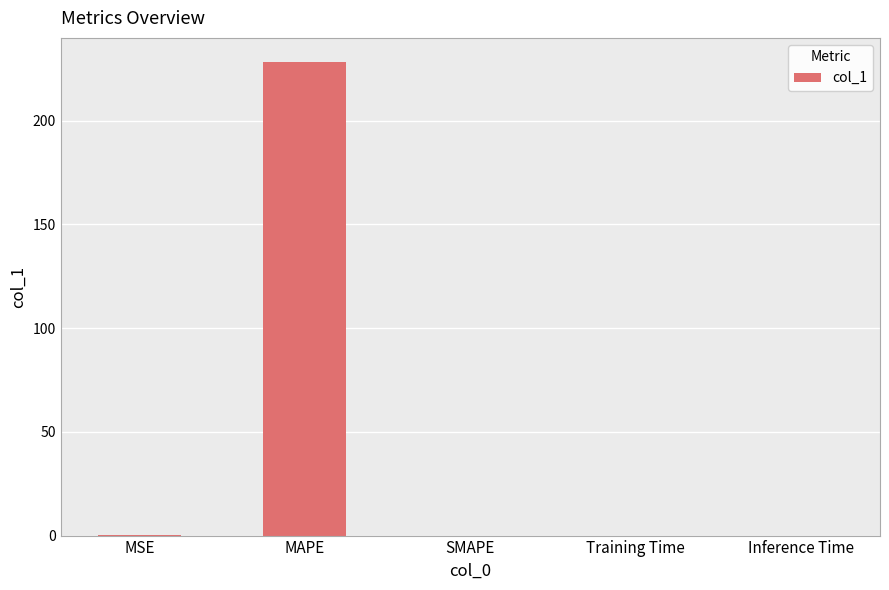

Is it true that the value at MAPE is 55.3?

False